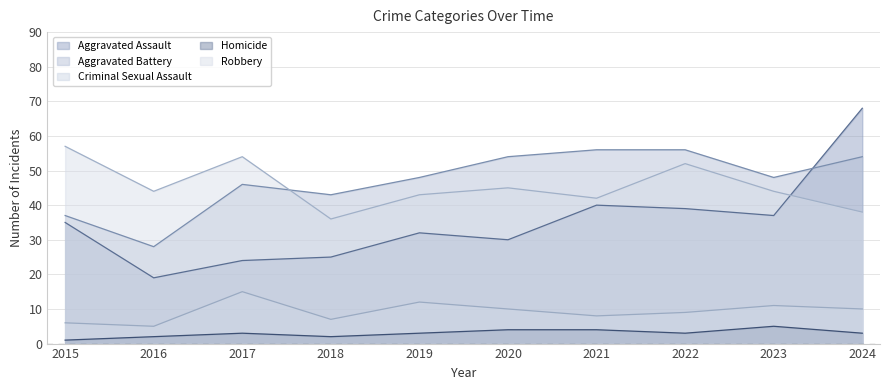

What is the value of the Aggravated Battery point at the 1st from the left?

37